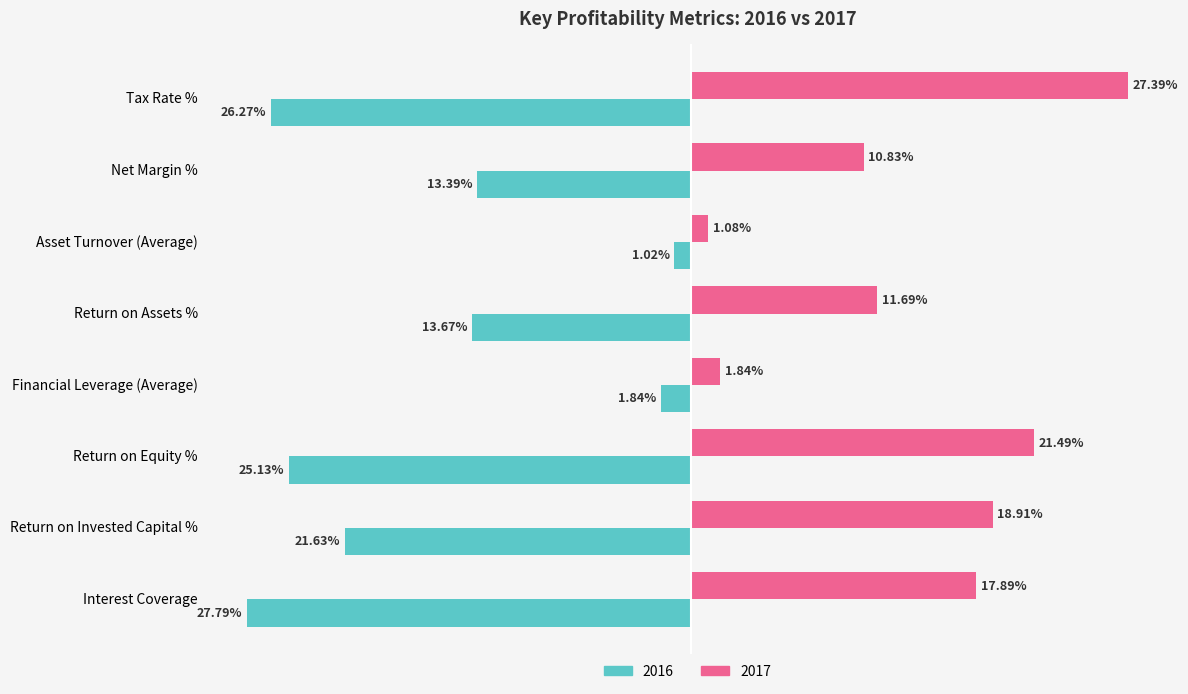

Is the value of 2016 at Interest Coverage greater than the value of 2017 at Tax Rate %?

No